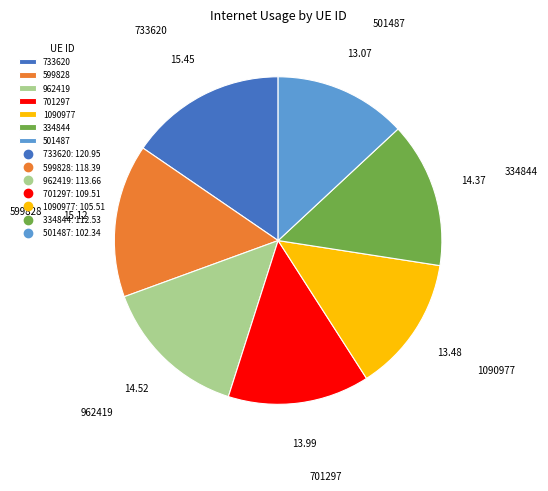

True or false: 701297 accounts for 14% of the total.

True